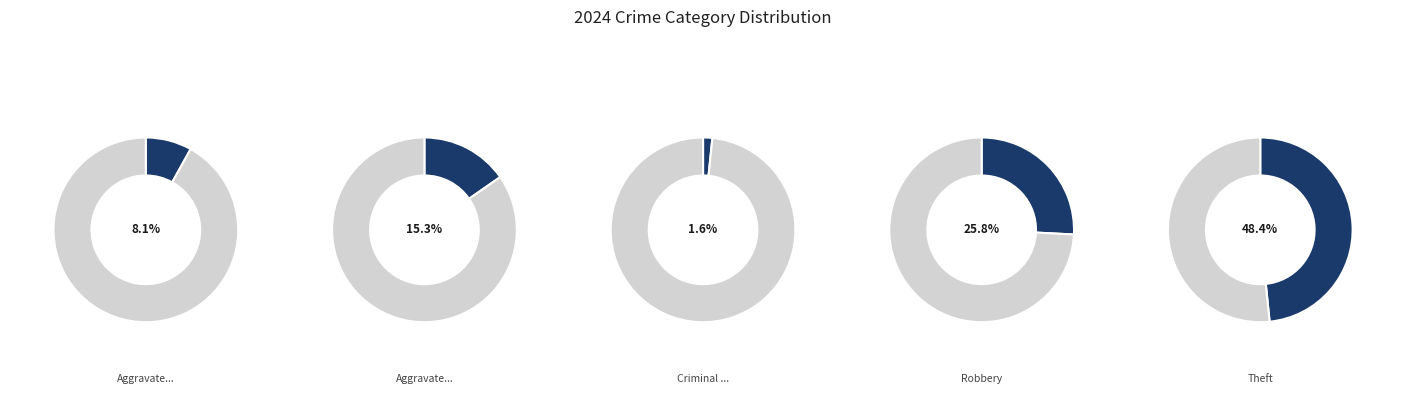

Is it true that Criminal Sexual Assault is 2% of the pie?

True